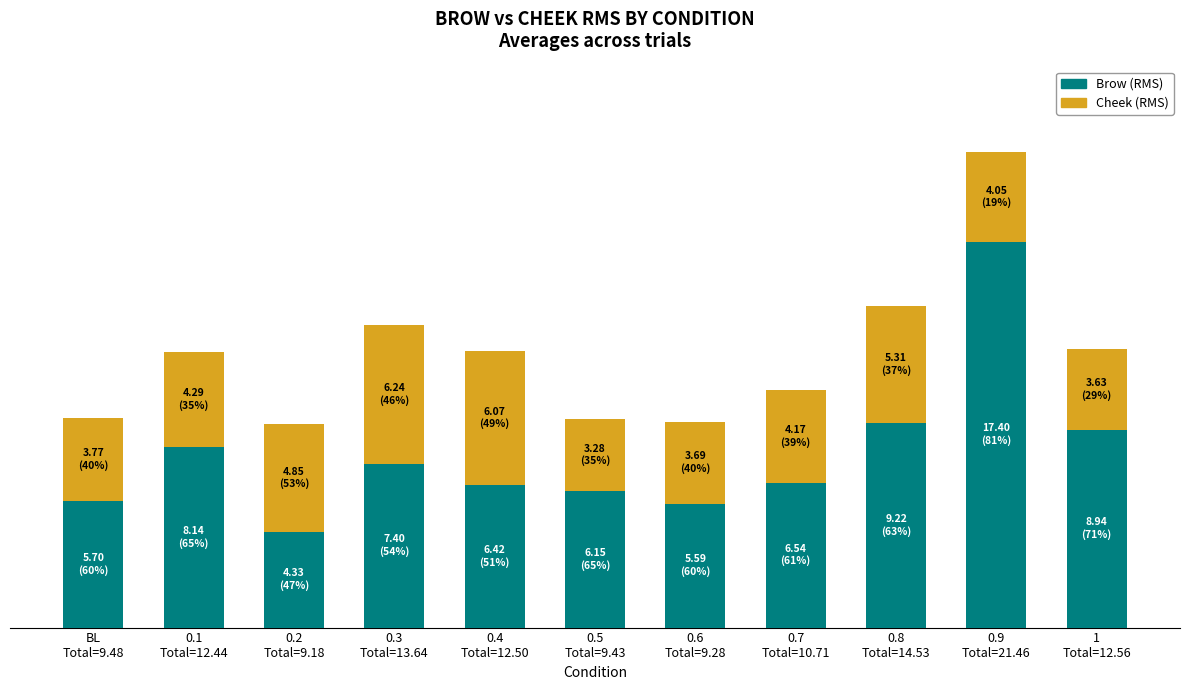

Does the chart contain any negative values?

No